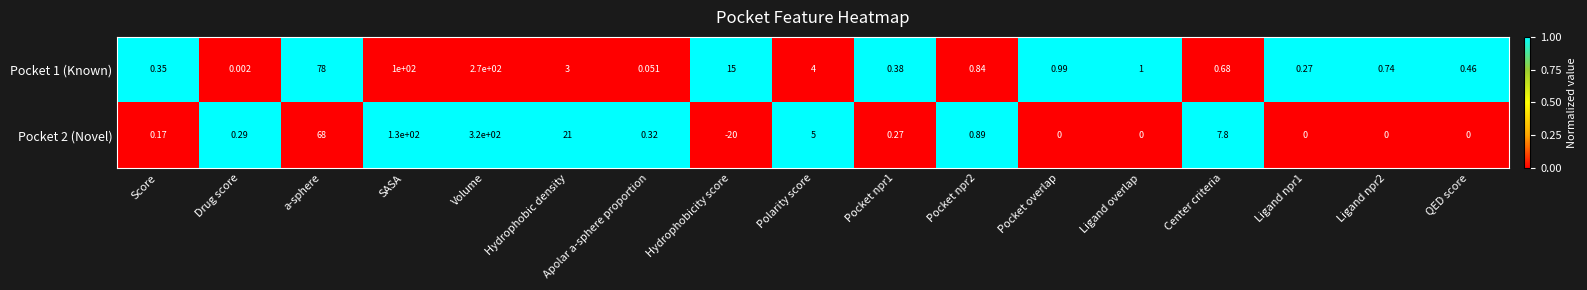

Which label corresponds to the largest value in the chart?

Volume